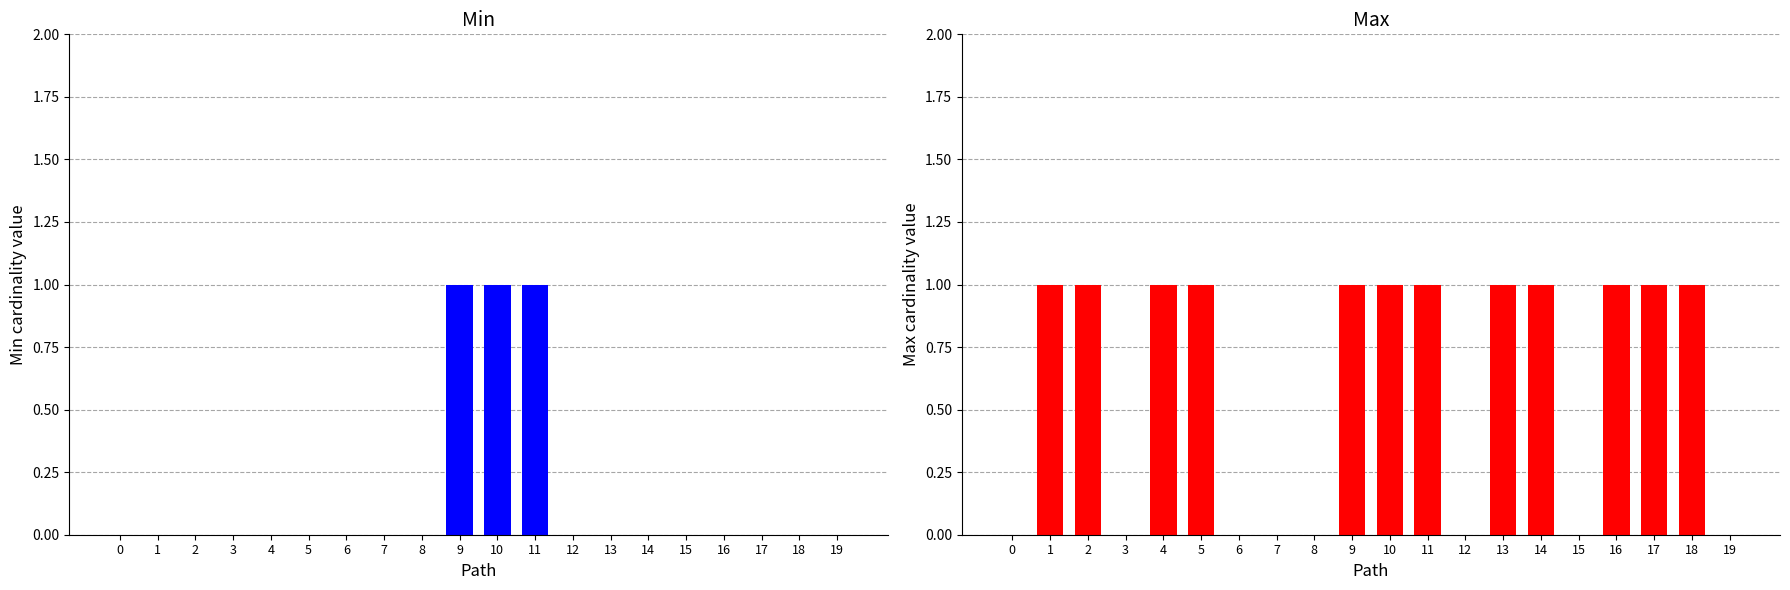

At which category is the sum across all series the highest?

9